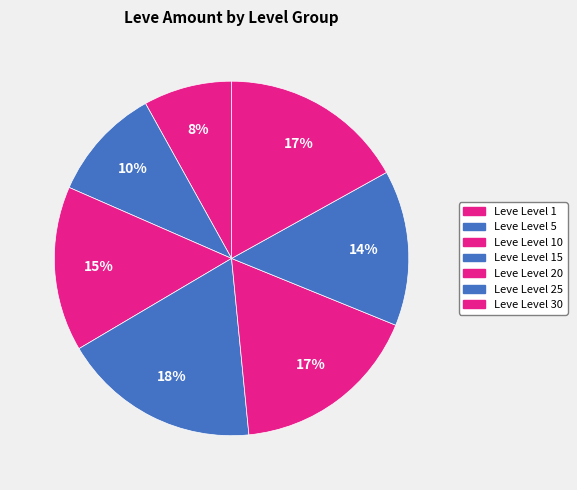

To the nearest percent, what portion does Leve Level 5 represent?

10%